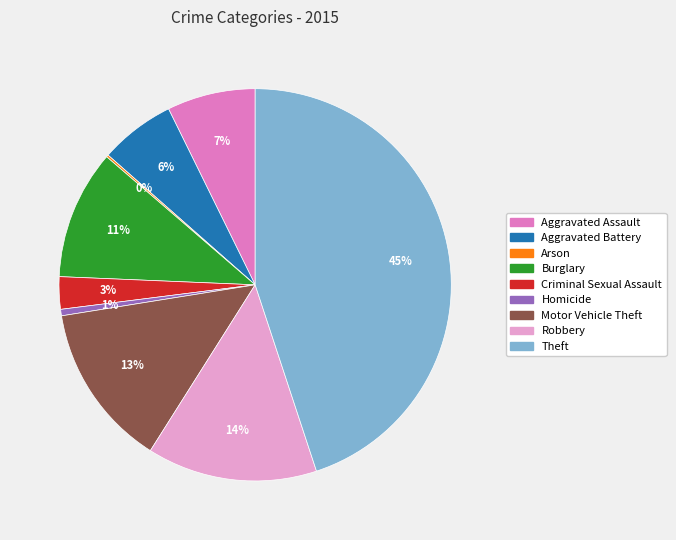

Between Theft and Aggravated Assault, which is larger?

Theft